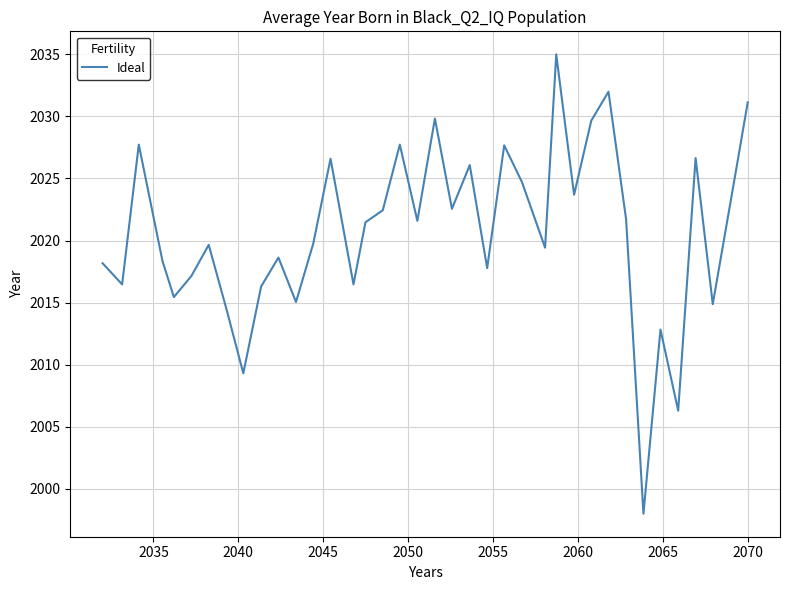

What is the difference between the maximum and minimum values?

37.0